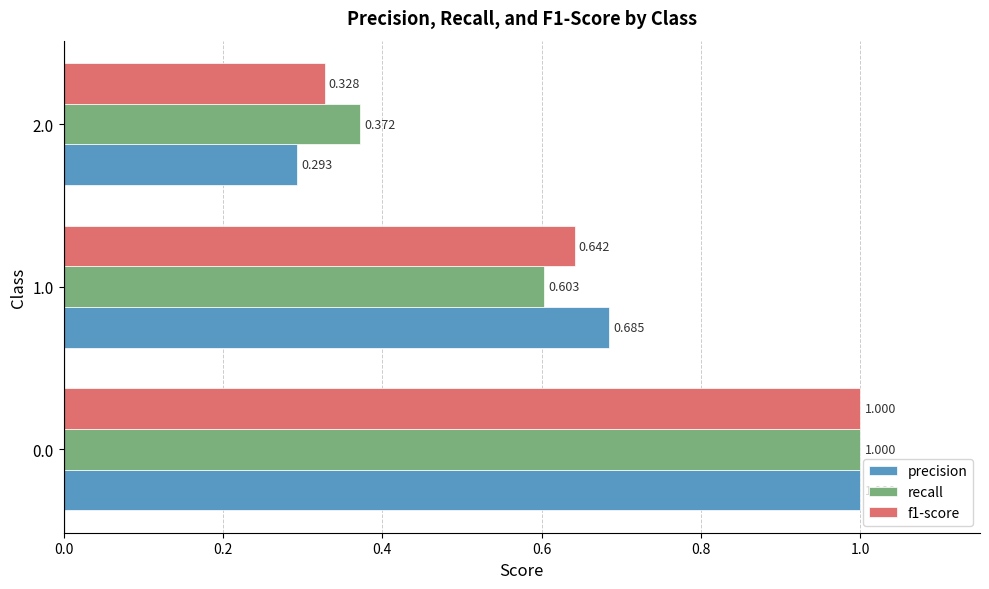

Which series has the largest total across all categories?

precision